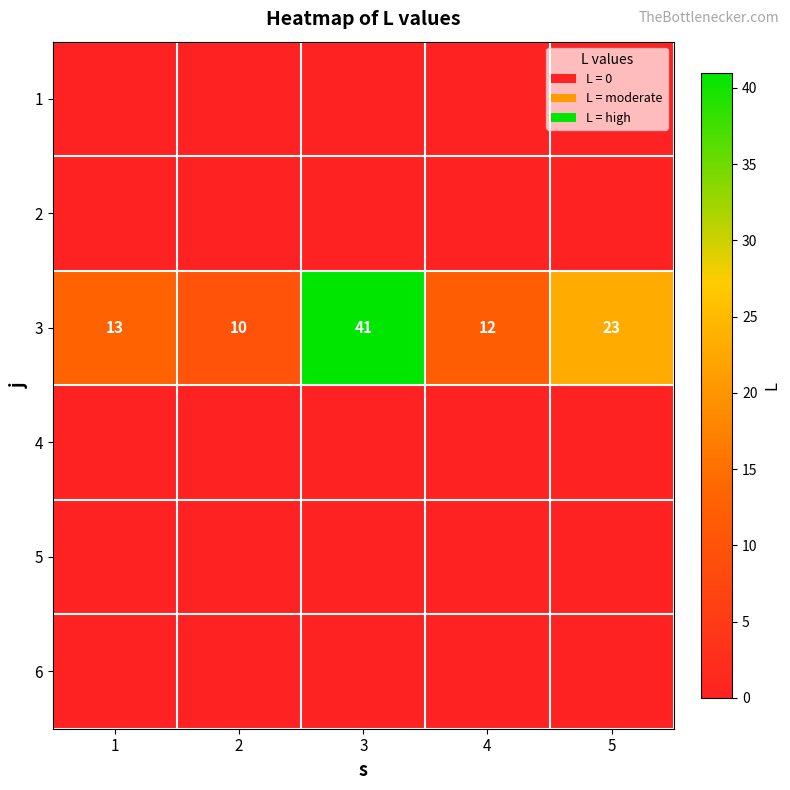

What value does the 3 series have at 2, to the nearest 10?

10